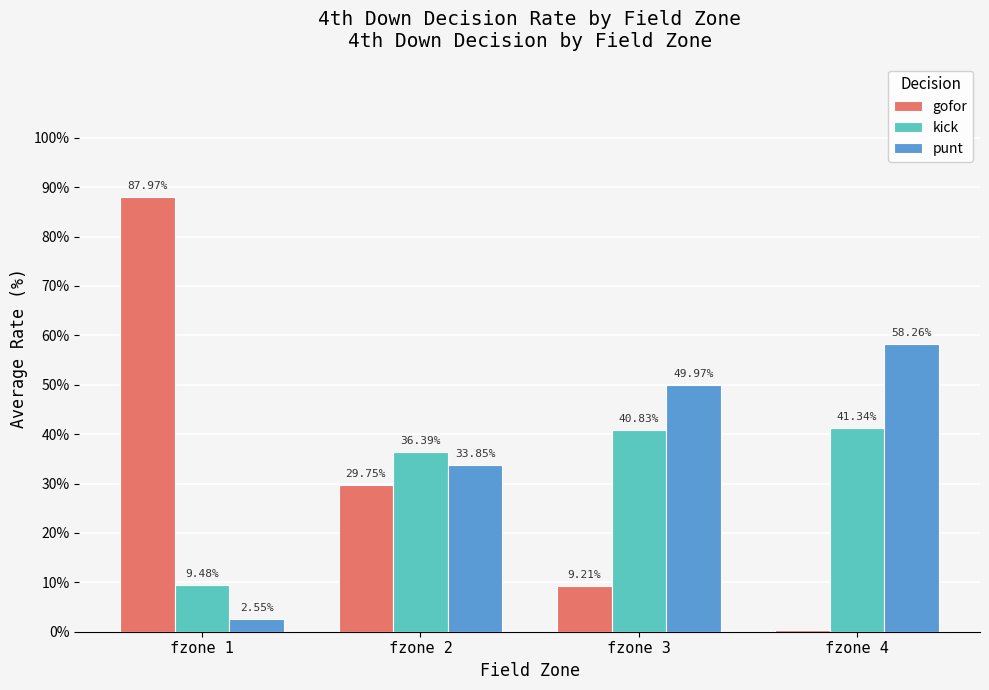

Are the bars horizontal?

No